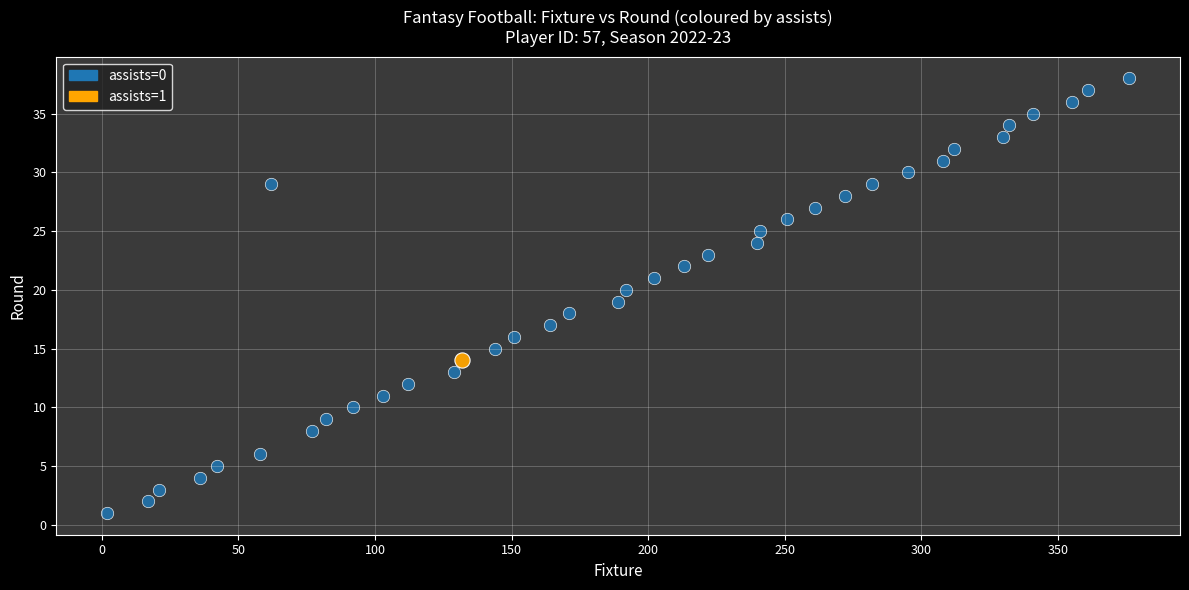

What are all the series names shown in the legend?

assists=0, assists=1